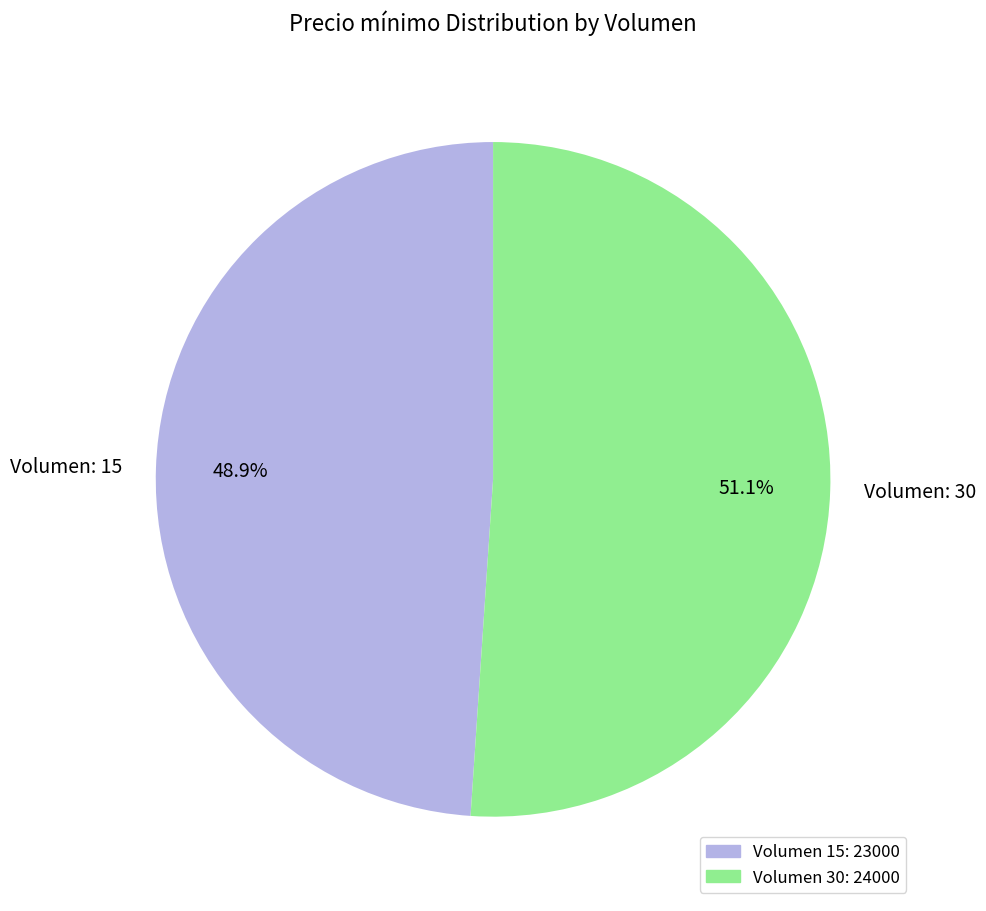

What is the ratio of the value at Volumen: 15 to the value at Volumen: 30?

1.0